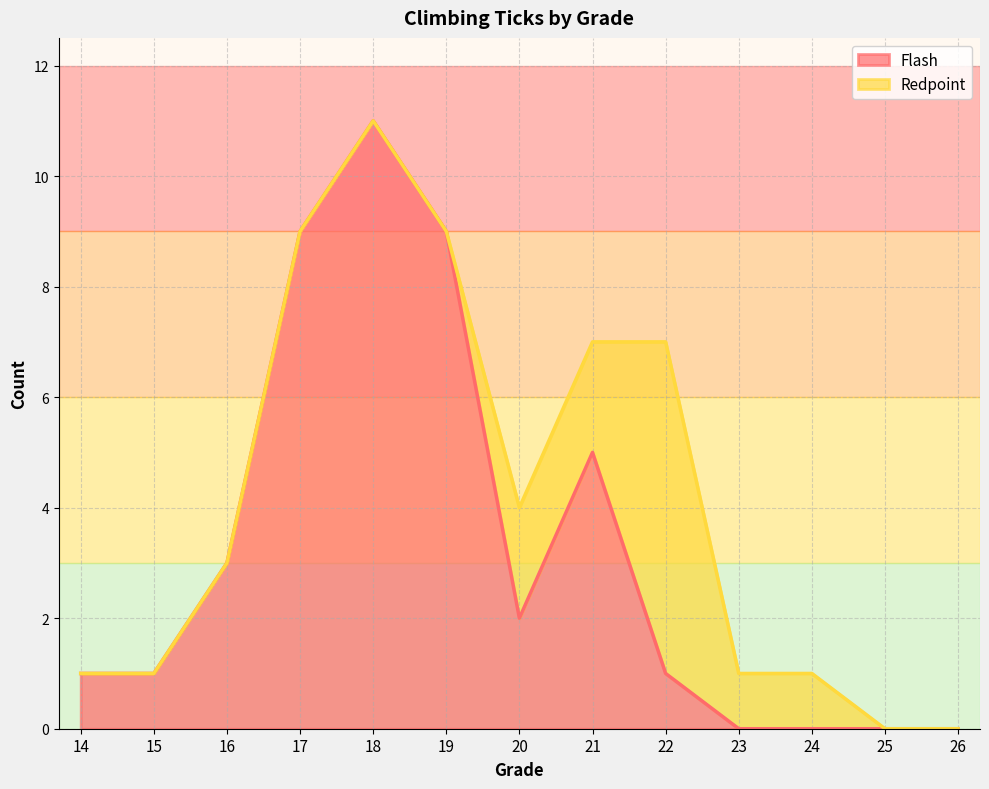

How many values are above zero?

9